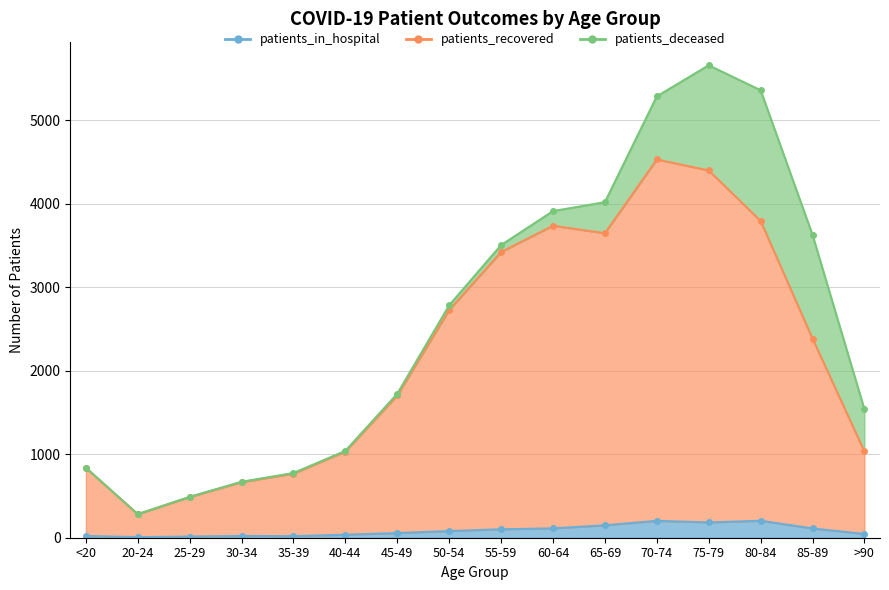

What is the difference between the patients_recovered values at >90 and 35-39?

266